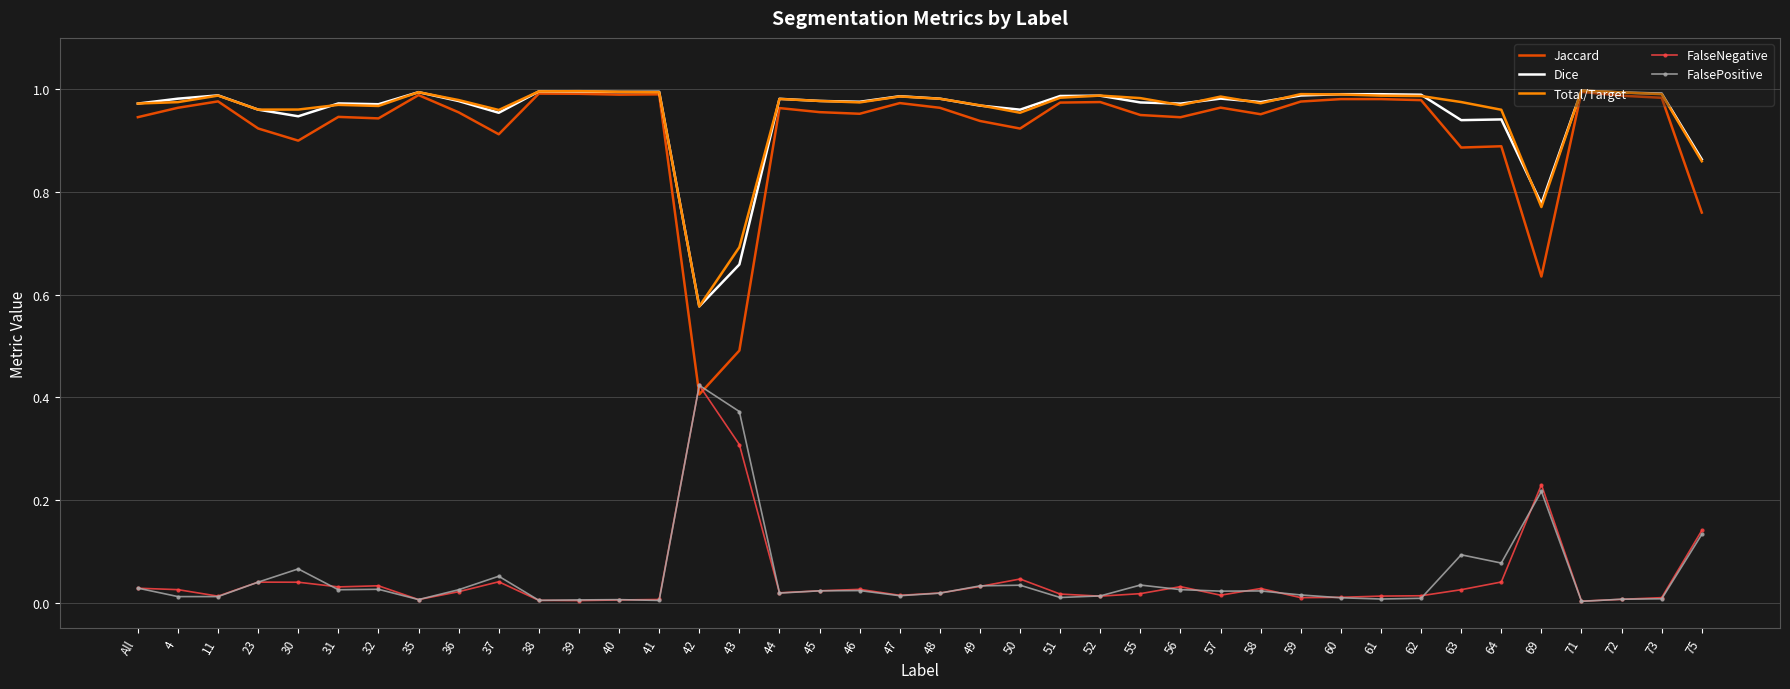

Which series has the largest range (max minus min)?

Jaccard